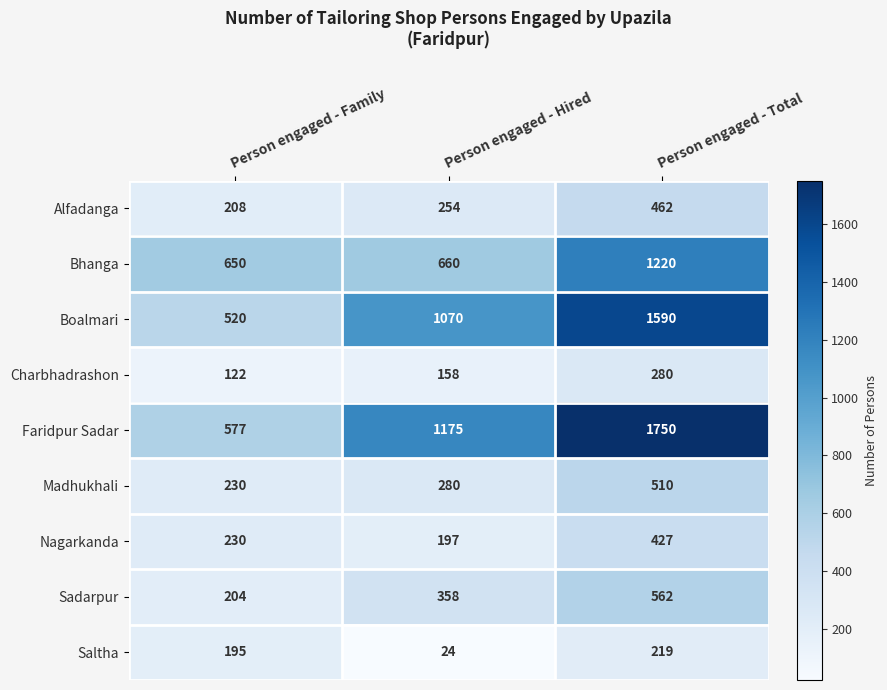

What is the average value of the Boalmari series?

1060